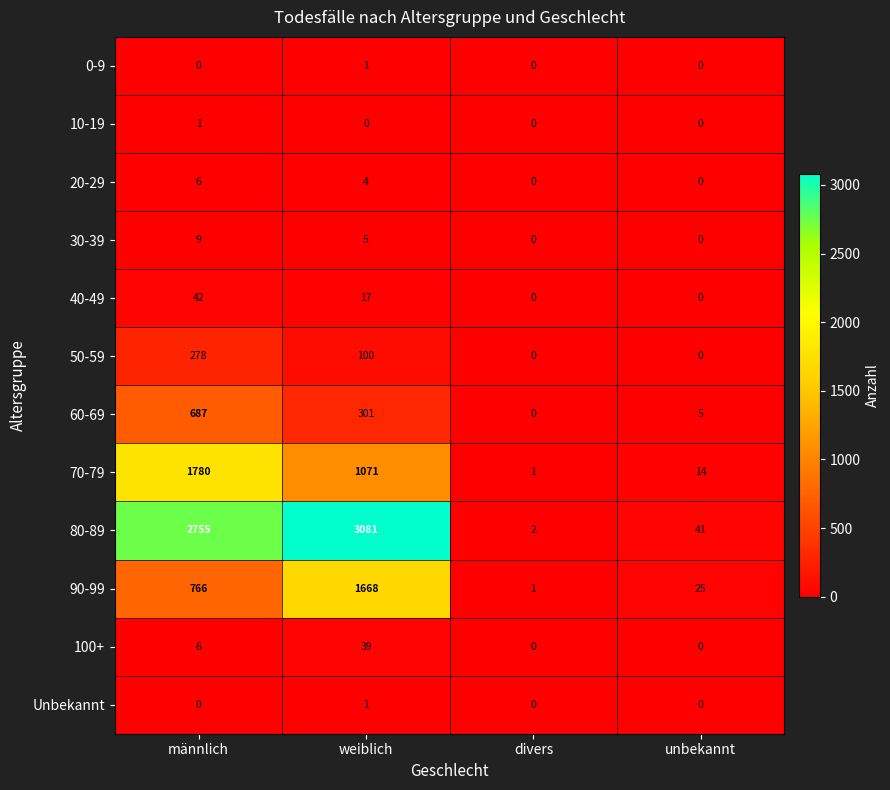

What is the spread (max minus min) of values at weiblich?

3081